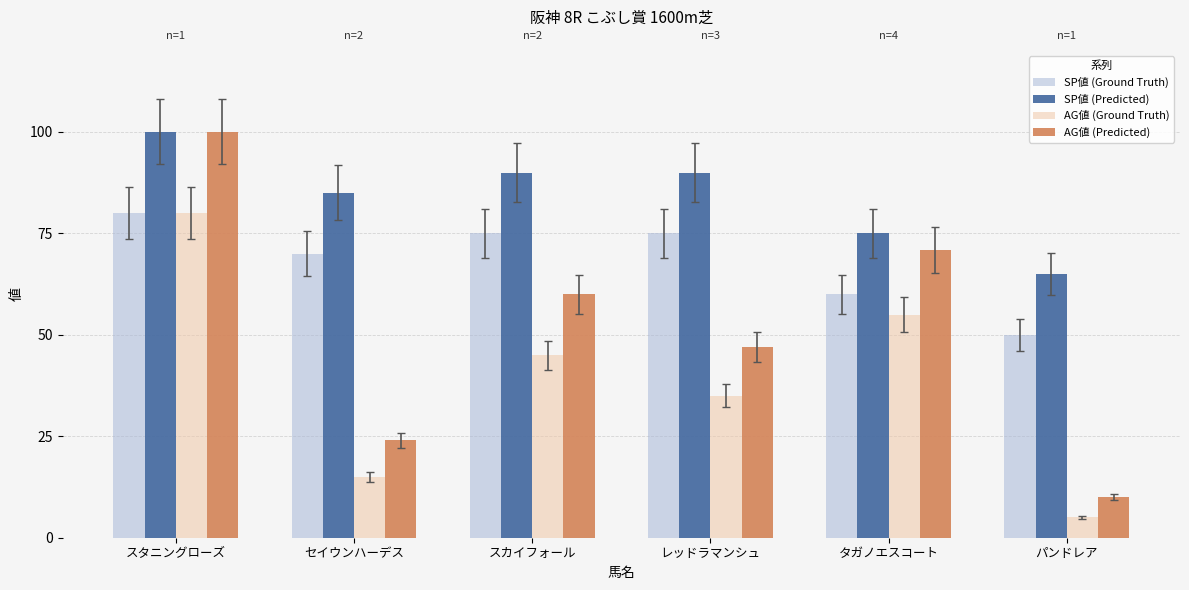

The AG値 (Ground Truth) series shows 80 at タガノエスコート. True or false?

False